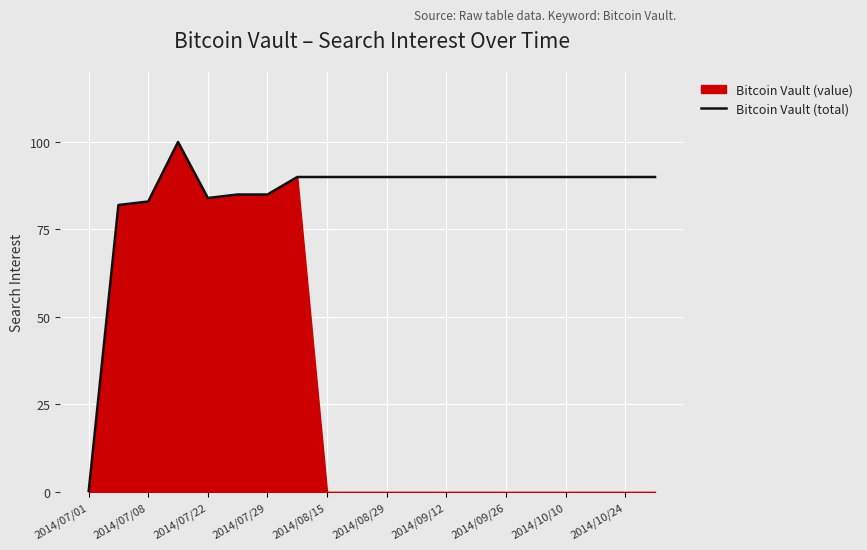

What is the highest value of the Bitcoin Vault (total) series?

100